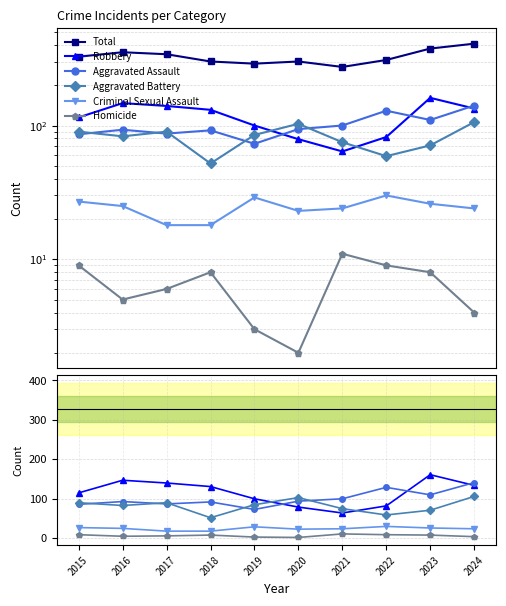

Which series has the widest spread of values?

Total